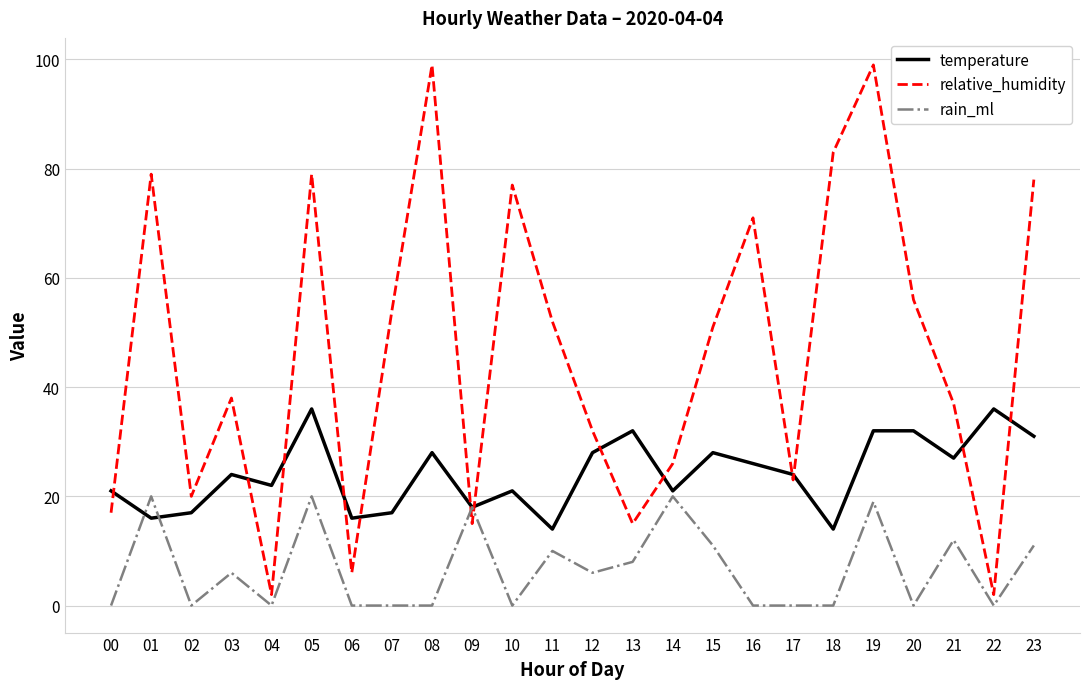

Where does the rain_ml series first go above 6?

01